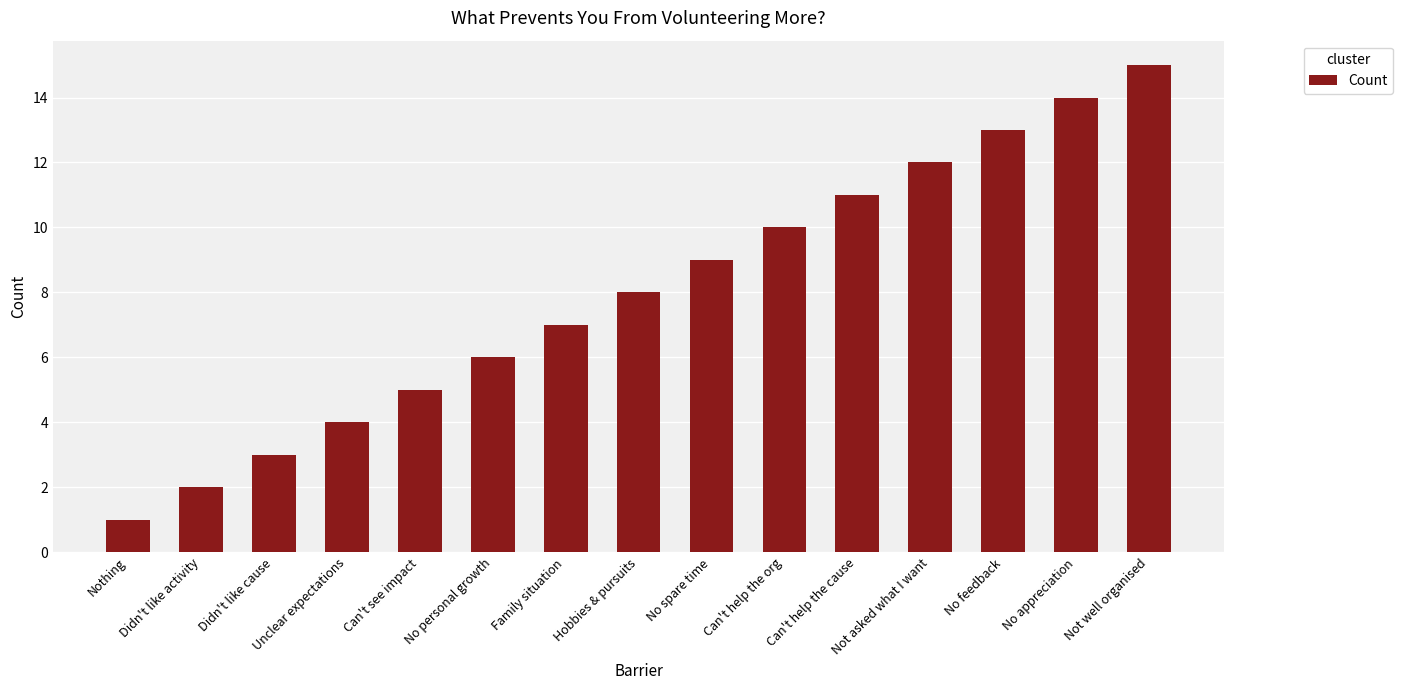

How many distinct data groups are displayed?

1